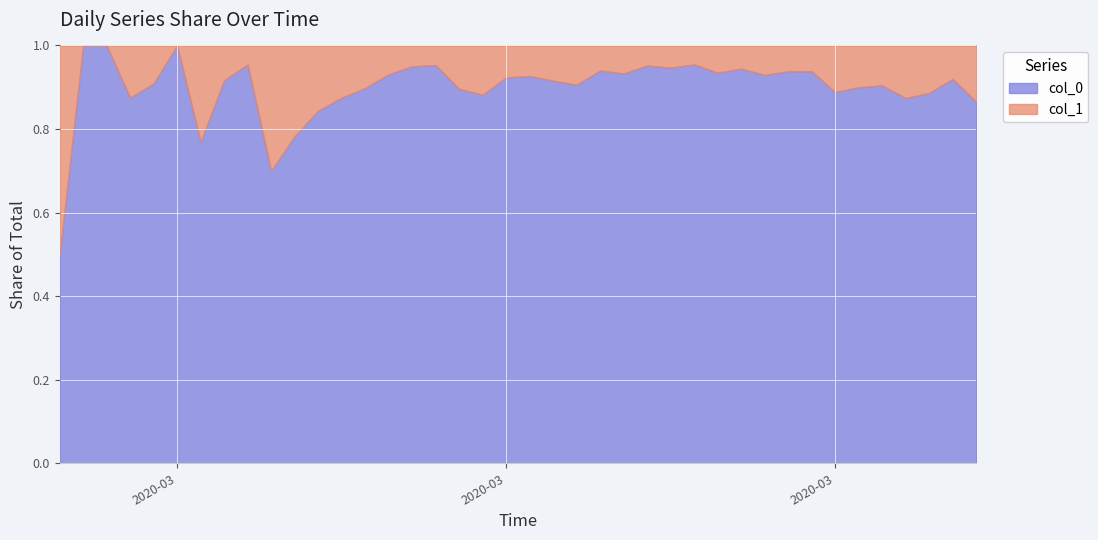

What is the label of the 11th point from the left?

2020-03-08